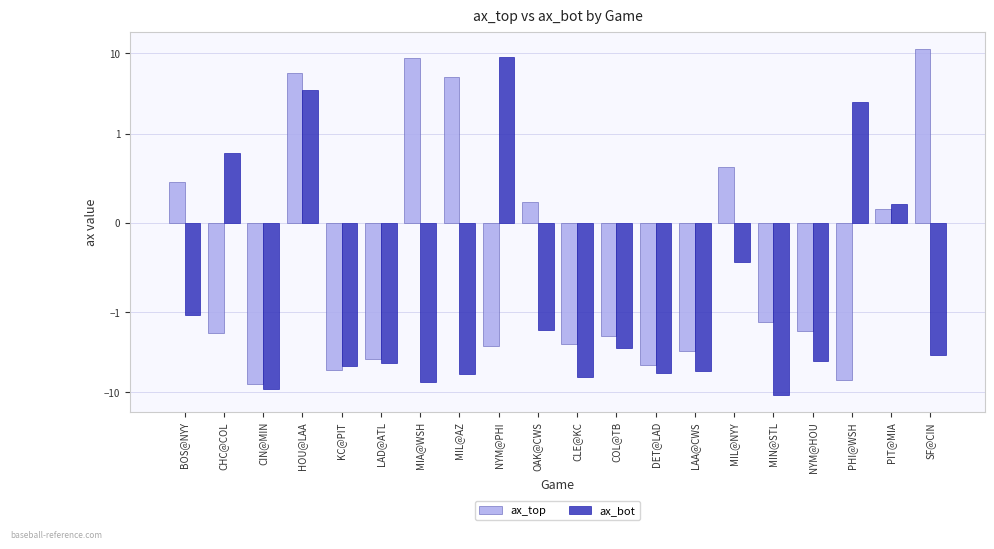

At how many categories does at least one series exceed 11?

1